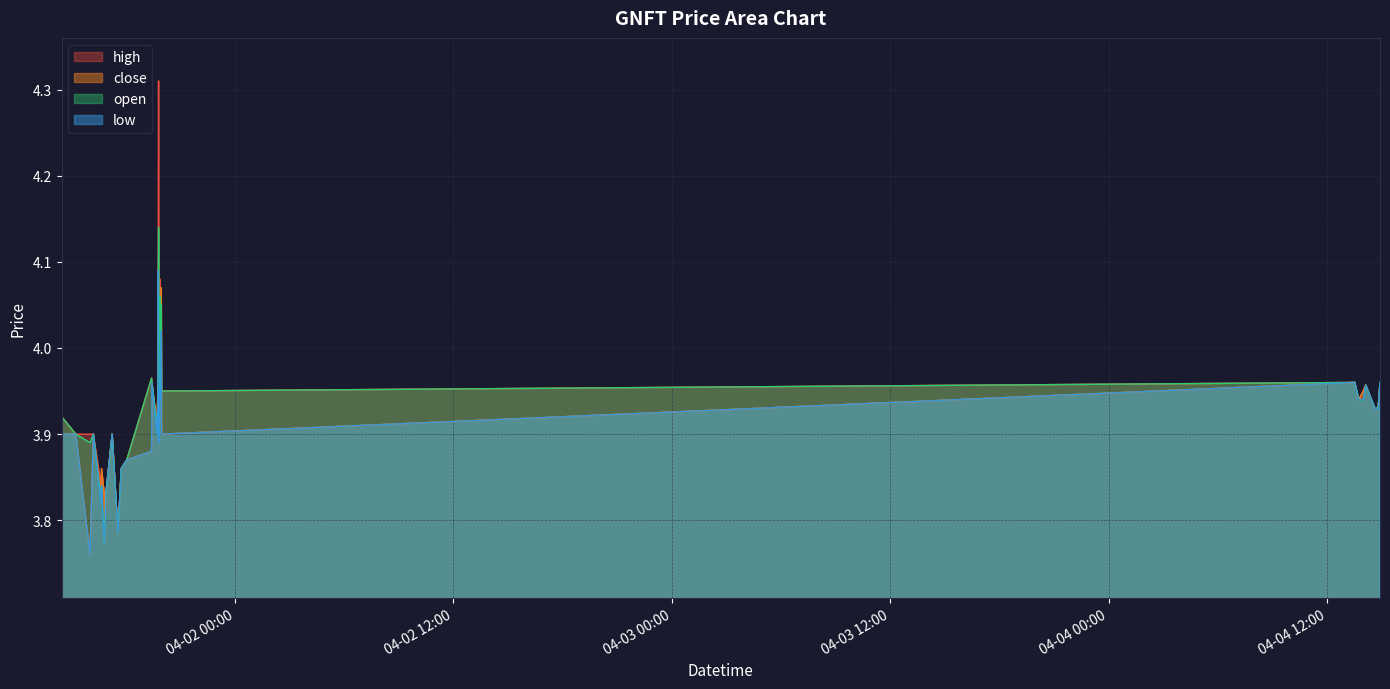

Which series changed the most between 2022-04-01 19:54:00 and 2022-04-04 14:49:00?

high